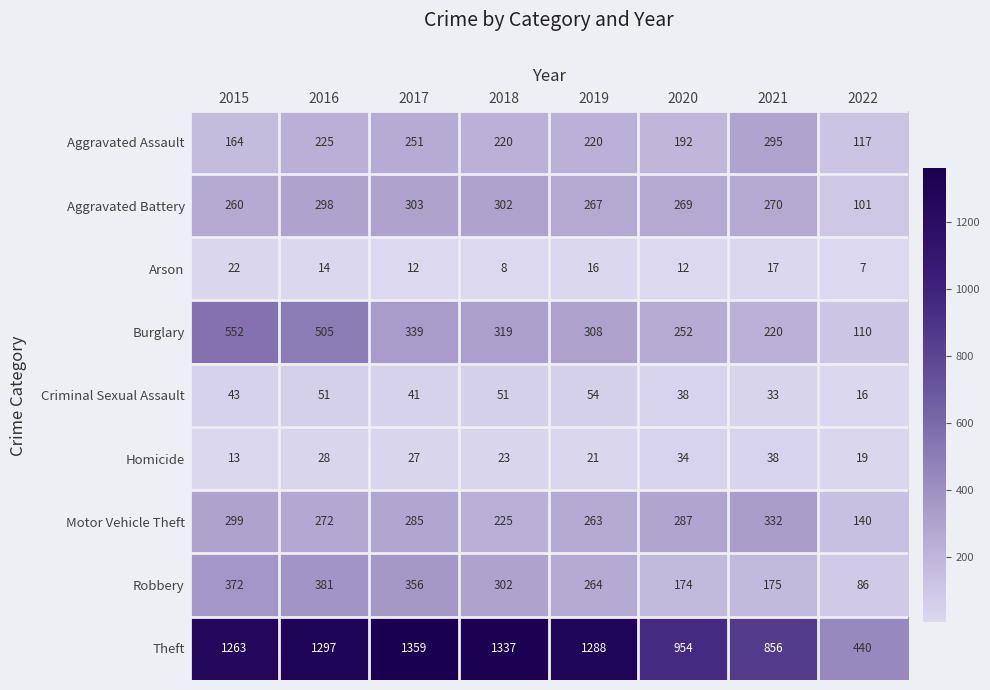

At which category does the chart reach its peak across all series?

2017